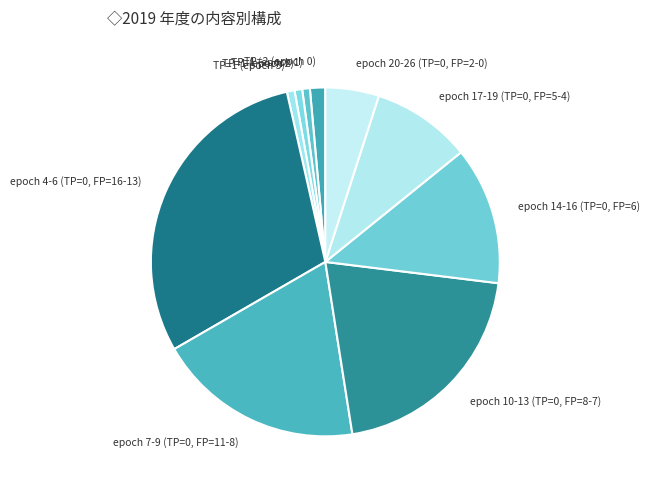

To the nearest percent, what is the average slice percentage?

8%